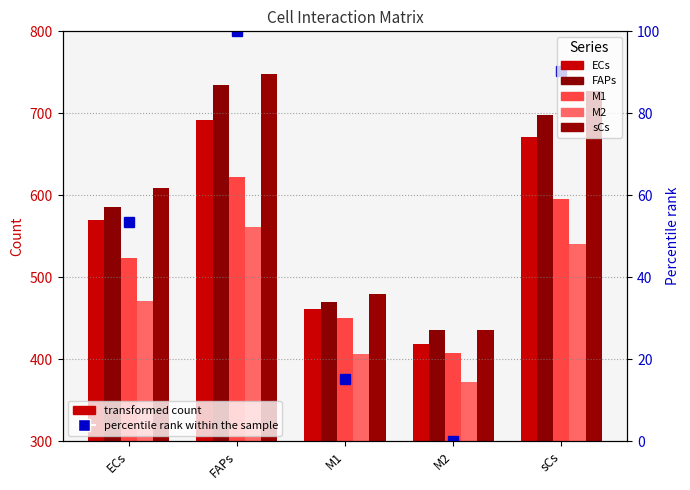

What is the greatest value displayed?

748.0